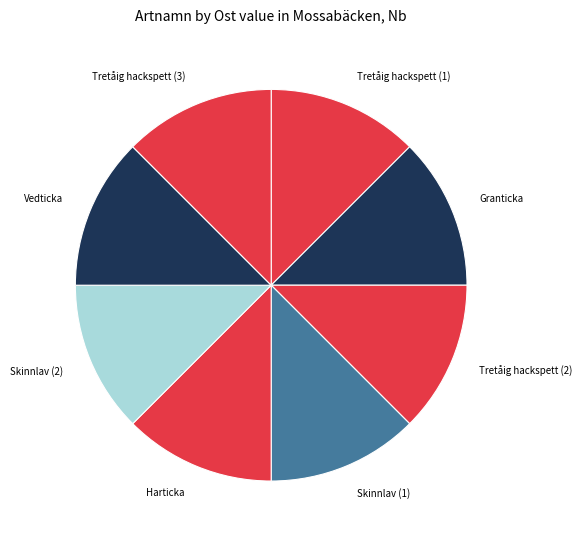

The Skinnlav (2) slice represents 12% of the pie. True or false?

True